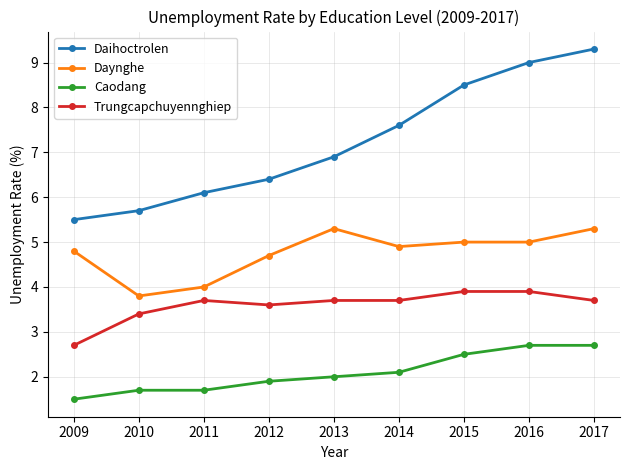

What is the sum of the Daihoctrolen values at 2015 and 2017?

17.8